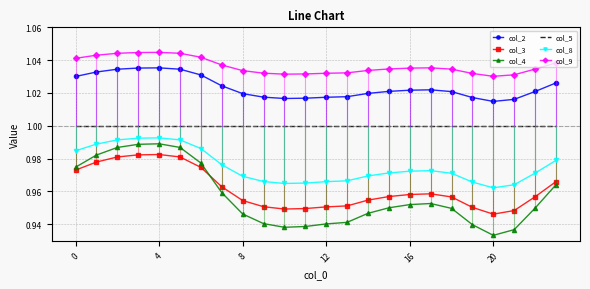

True or false: col_3 has more than 1 interior local peaks.

True